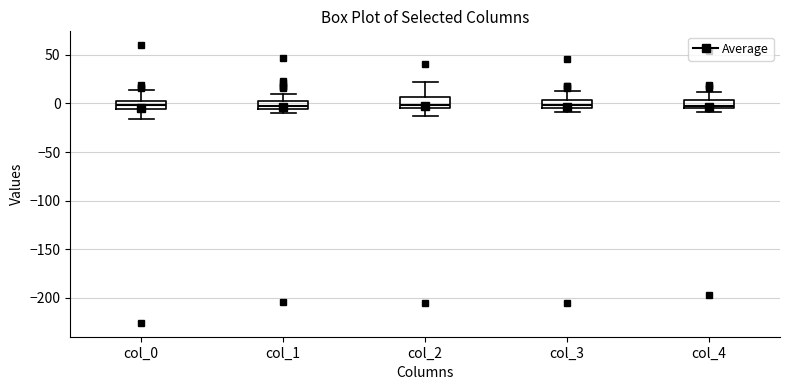

Where is the lower edge of the box for col_1 on the y-axis? The values are not printed on the chart, so give them approximately, as read against the axis.

-5